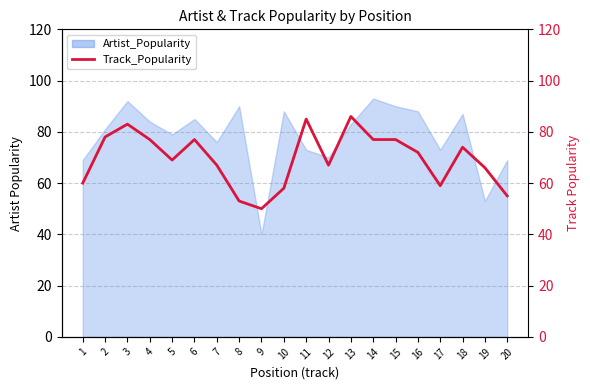

Reading left to right, extract all data points from this chart.

1=60	2=78	3=83	4=77	5=69	6=77	7=67	8=53	9=50	10=58	11=85	12=67	13=86	14=77	15=77	16=72	17=59	18=74	19=66	20=55